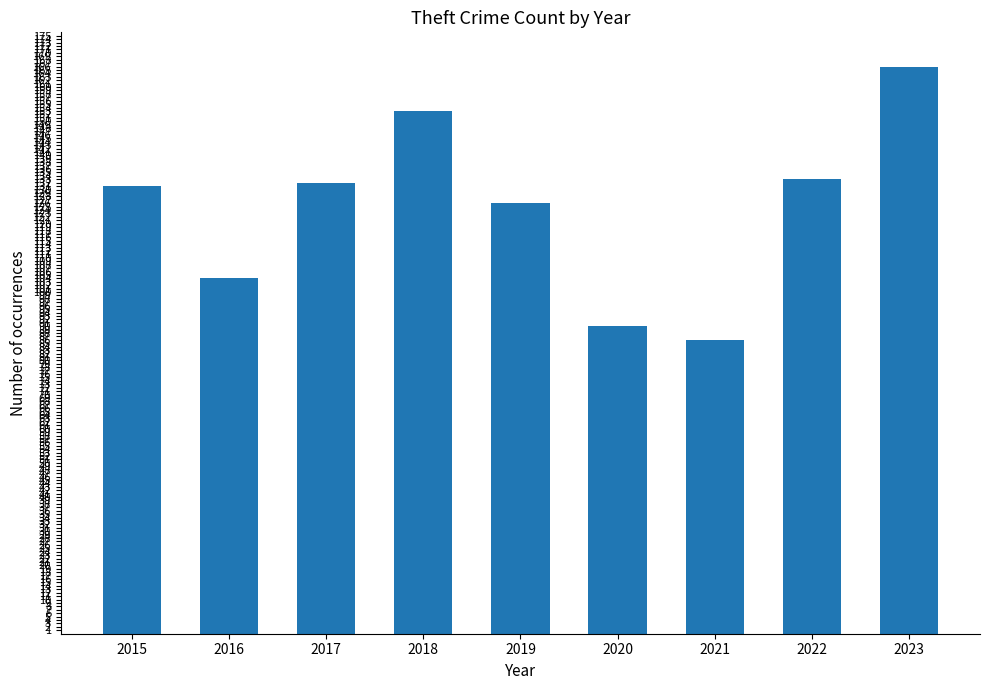

Does the chart contain stacked bars?

No